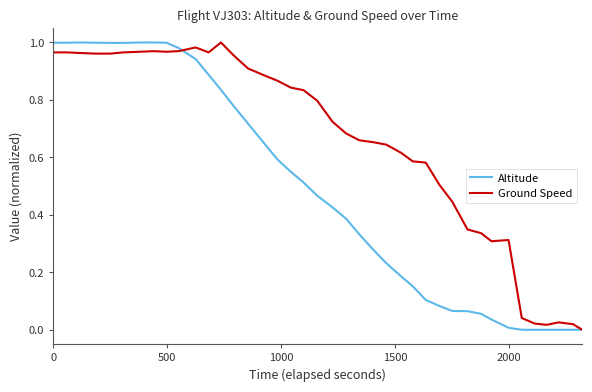

Rank the series by their average value, from lowest to highest.

Altitude, Ground Speed